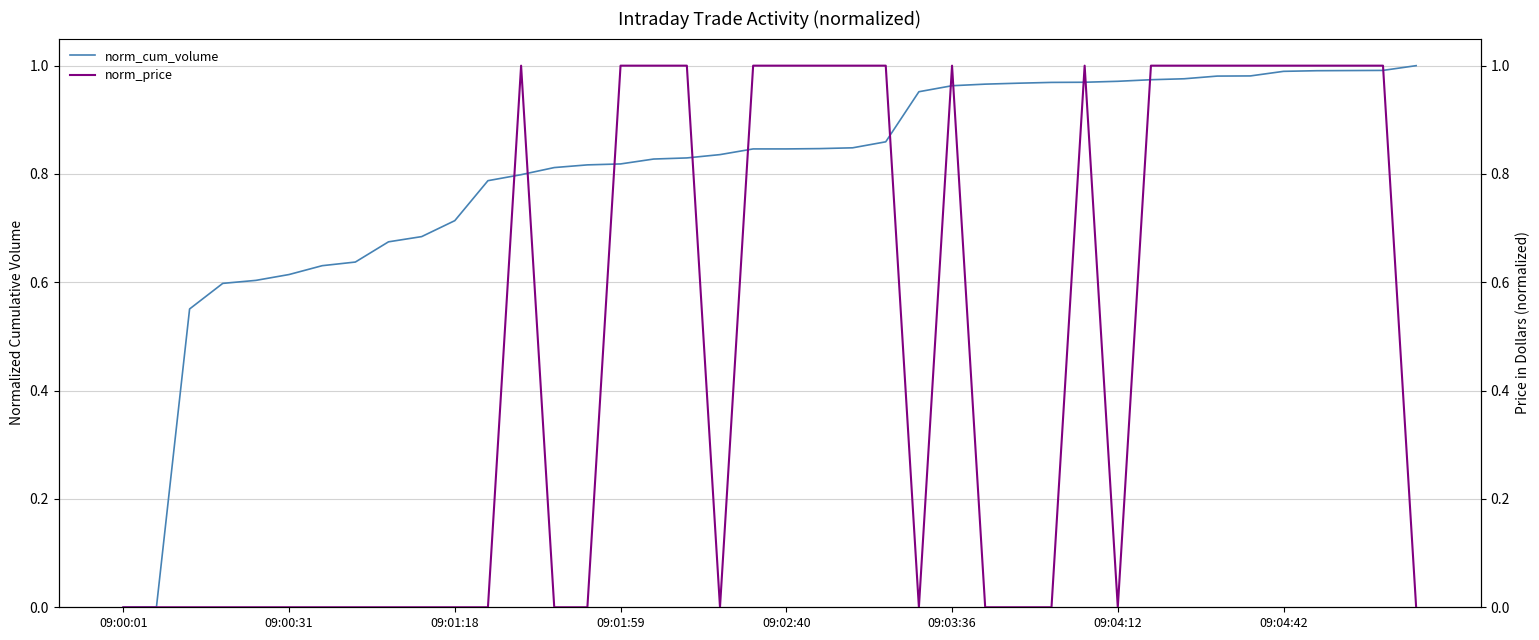

True or false: norm_cum_volume and norm_price intersect in this chart.

True